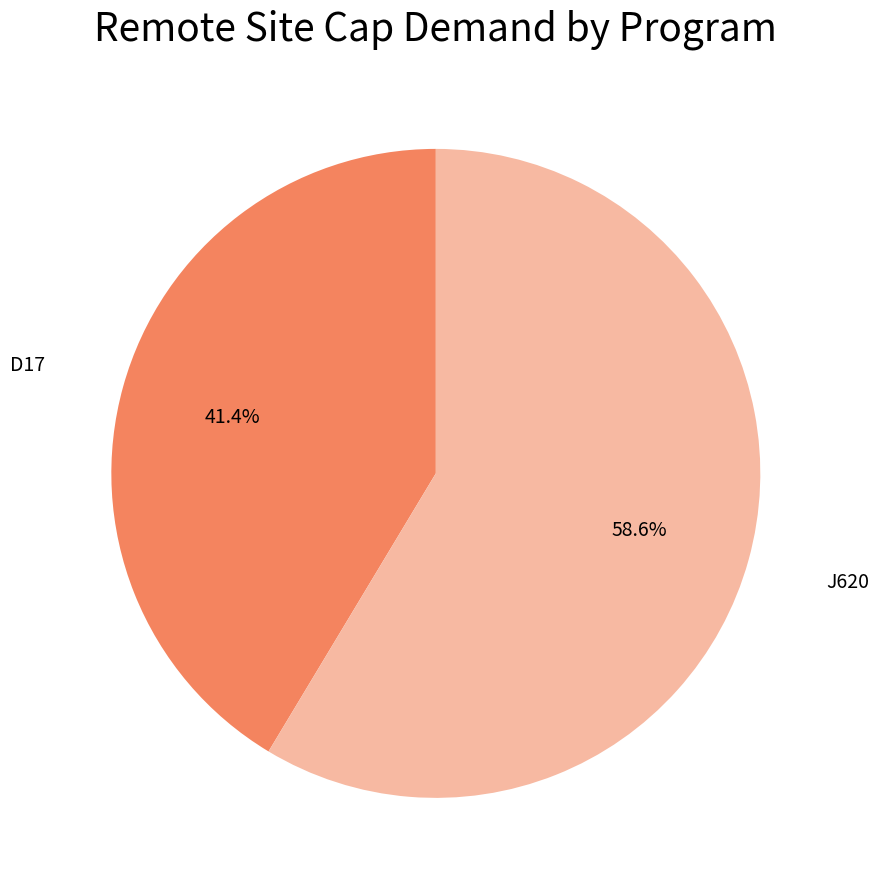

Is there any slice that represents more than half of the pie?

Yes